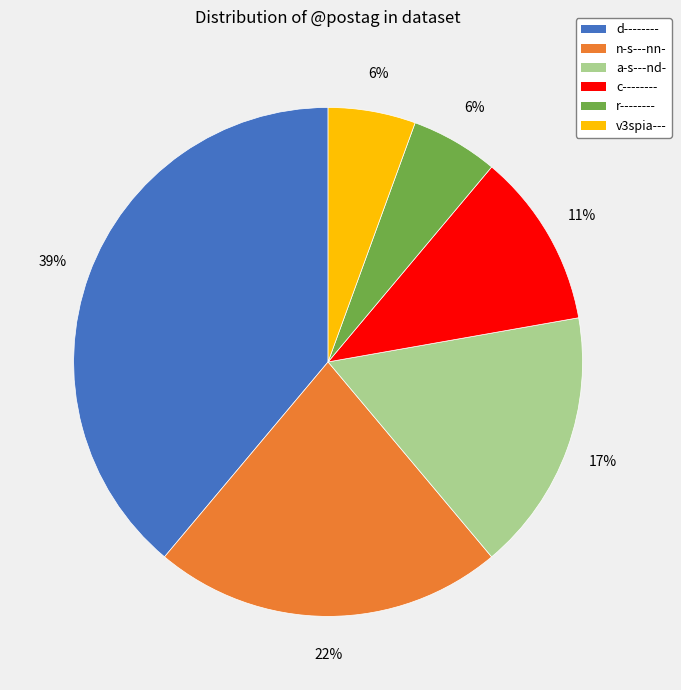

Do n-s---nn- and d-------- together represent more than half of the pie?

Yes